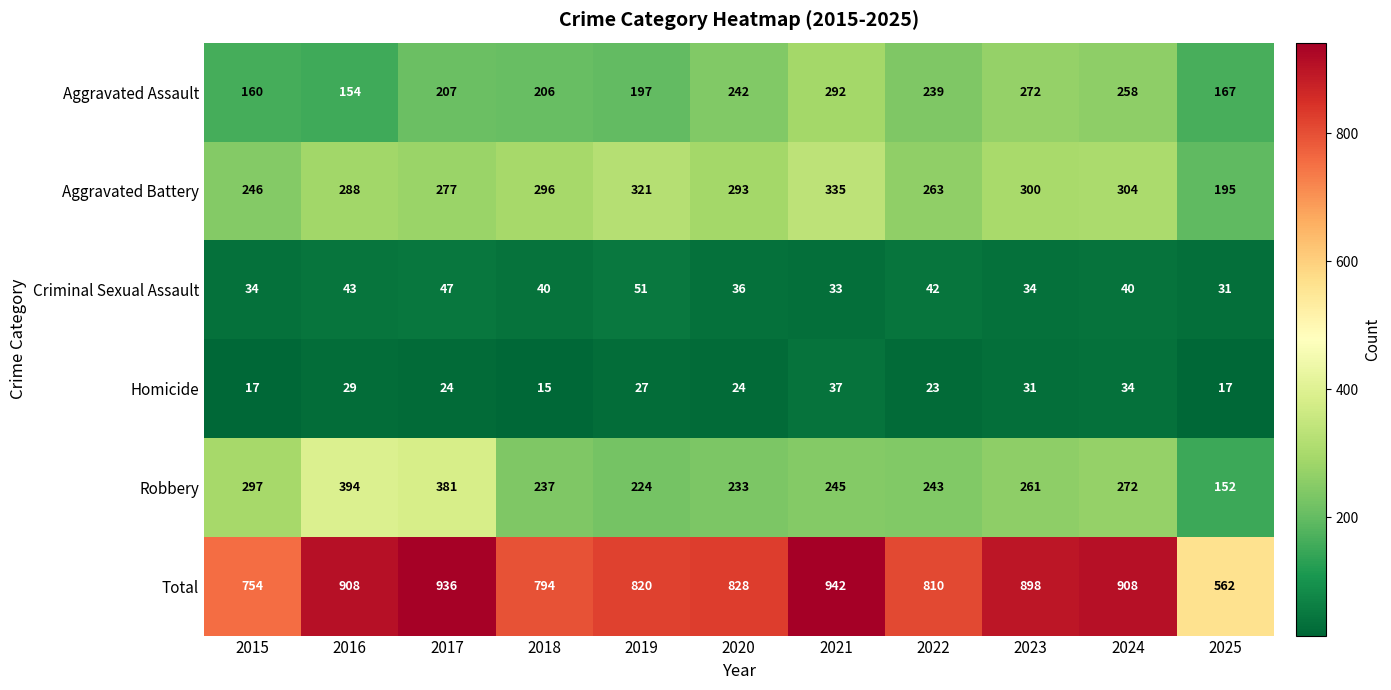

Which label corresponds to the largest value in the chart?

2021